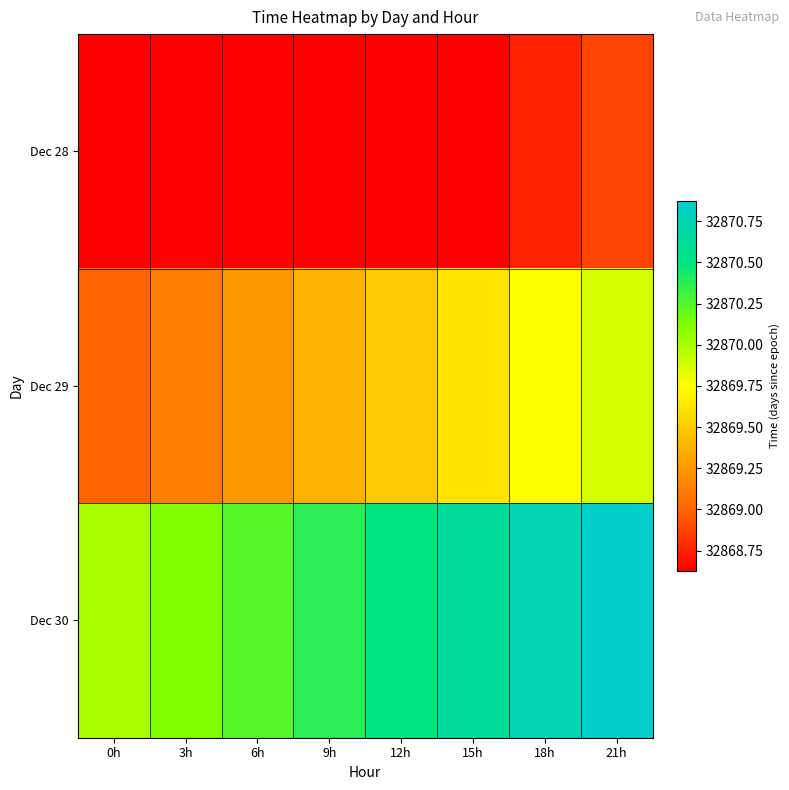

Which has a higher value, 18h or 0h?

18h